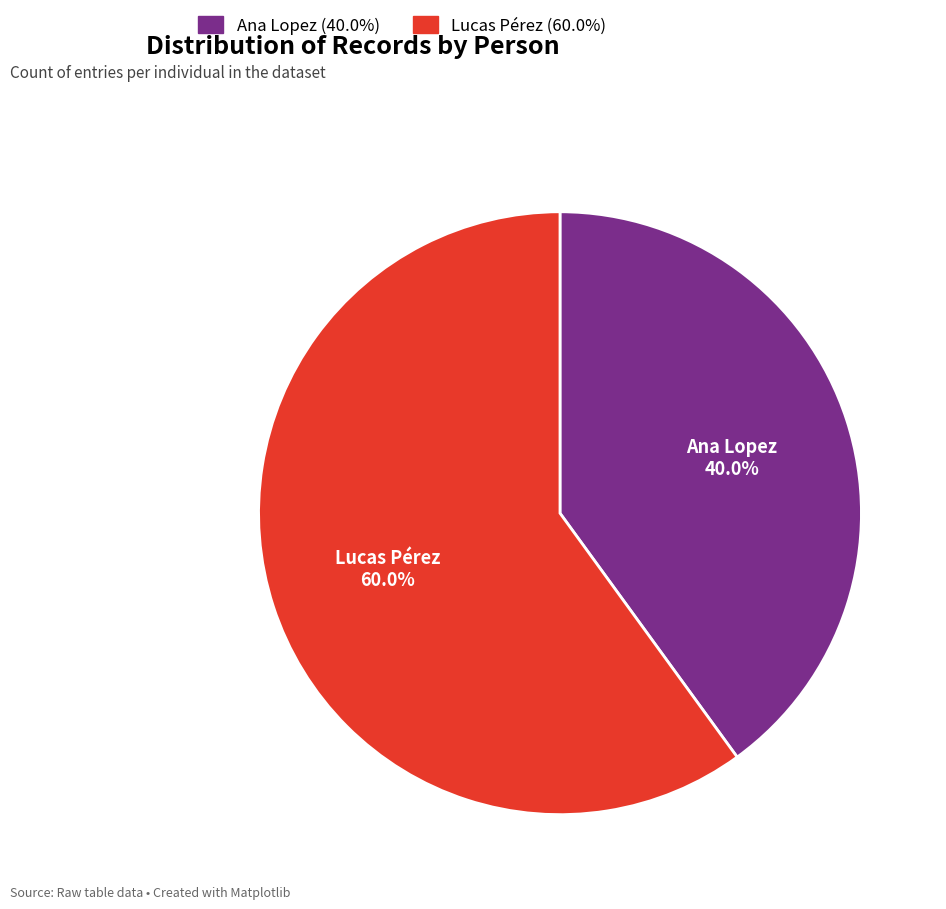

Rank the categories by value from lowest to highest.

Ana Lopez, Lucas Pérez